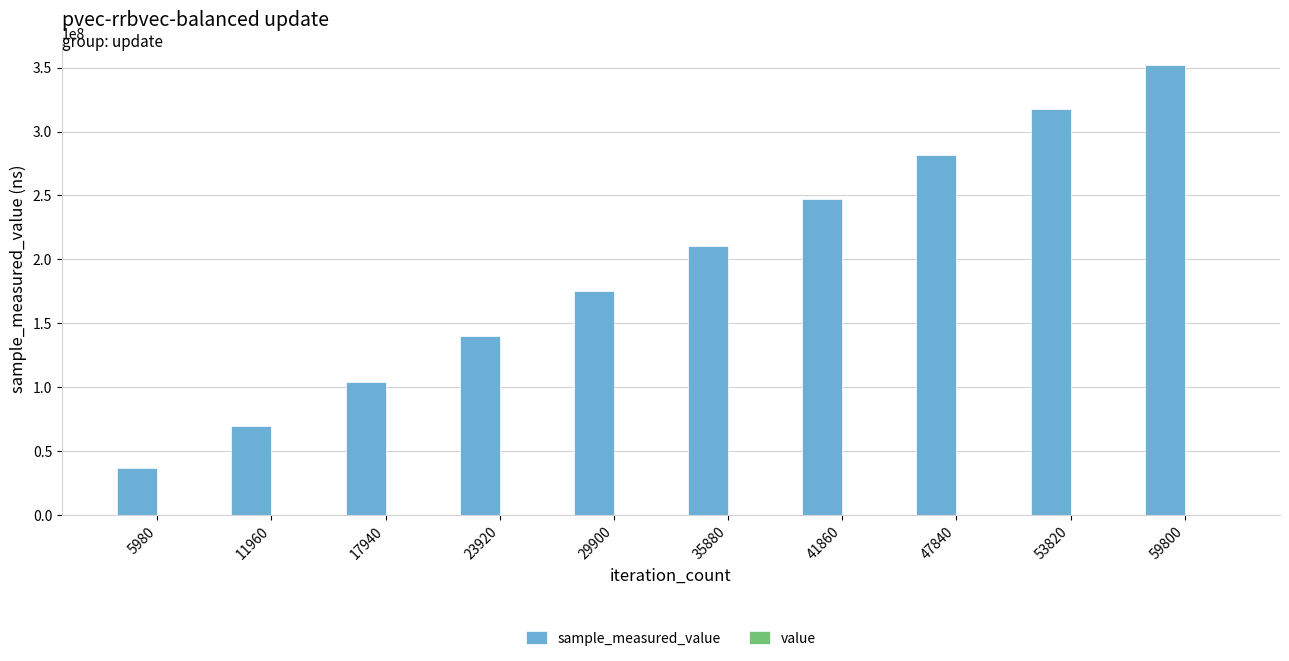

At which category is the sum across all series the highest?

59800